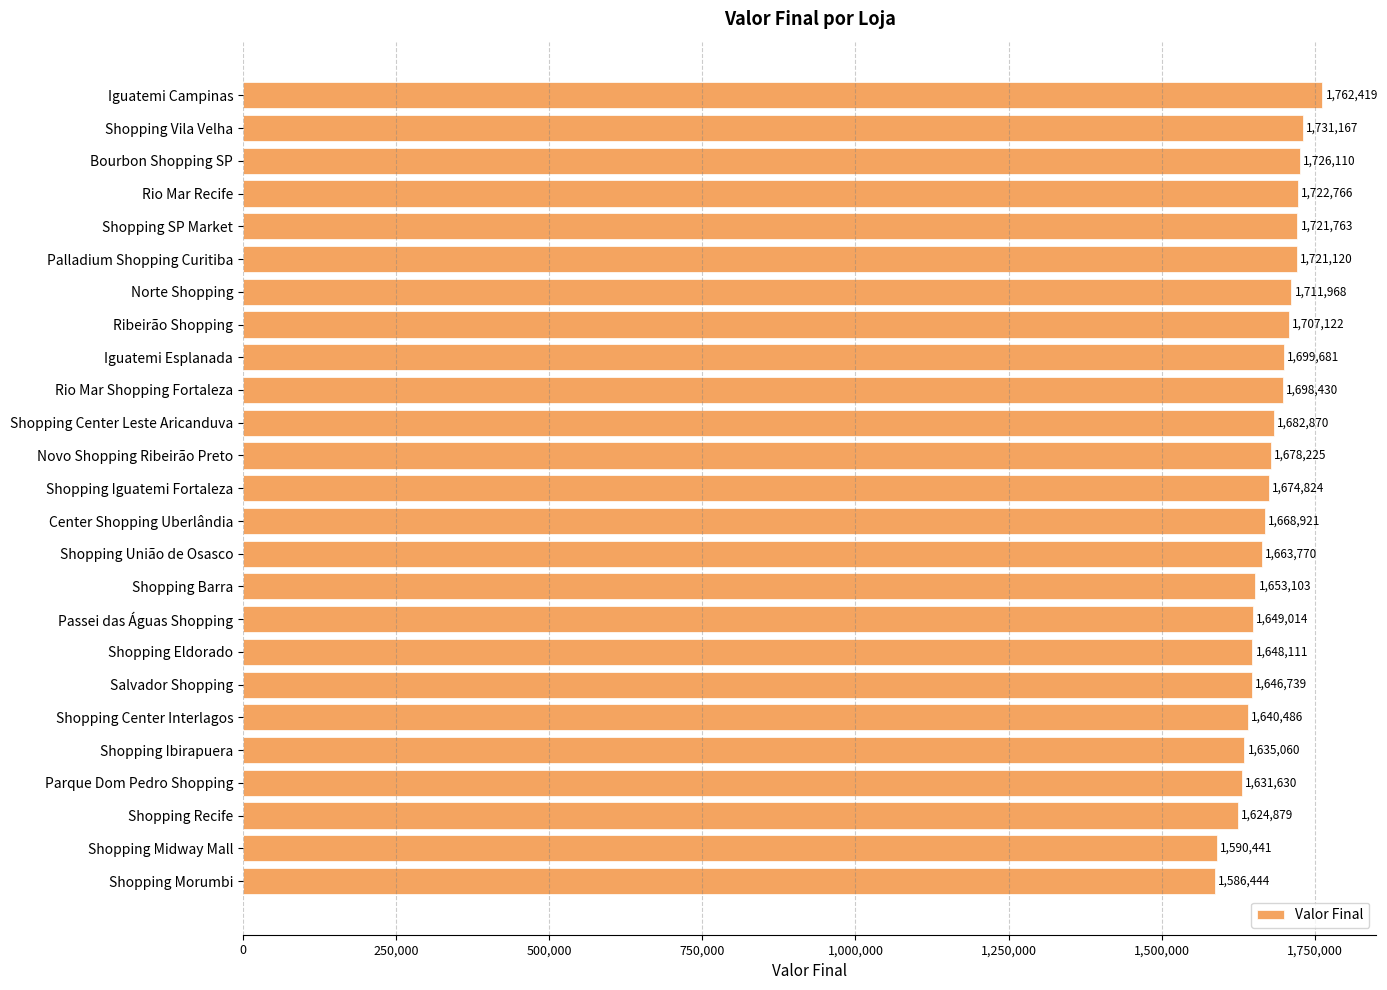

Rank the categories by value from highest to lowest.

Iguatemi Campinas, Shopping Vila Velha, Bourbon Shopping SP, Rio Mar Recife, Shopping SP Market, Palladium Shopping Curitiba, Norte Shopping, Ribeirão Shopping, Iguatemi Esplanada, Rio Mar Shopping Fortaleza, Shopping Center Leste Aricanduva, Novo Shopping Ribeirão Preto, Shopping Iguatemi Fortaleza, Center Shopping Uberlândia, Shopping União de Osasco, Shopping Barra, Passei das Águas Shopping, Shopping Eldorado, Salvador Shopping, Shopping Center Interlagos, Shopping Ibirapuera, Parque Dom Pedro Shopping, Shopping Recife, Shopping Midway Mall, Shopping Morumbi